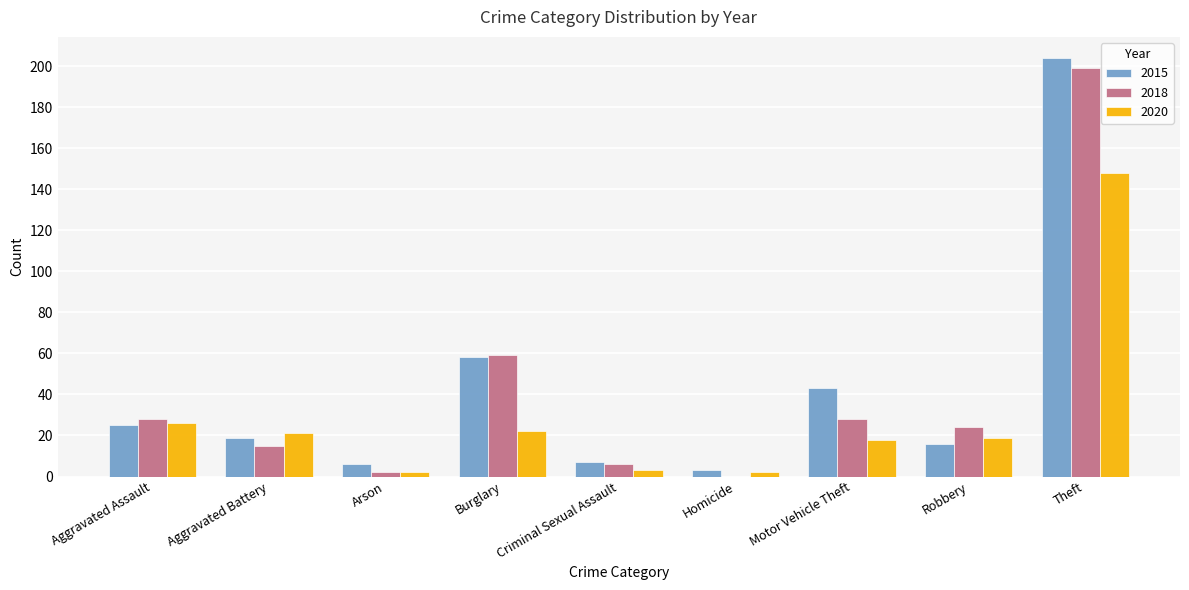

Reading left to right, what are all the values shown in this chart?

2015: 25	19	6	58	7	3	43	16	204
2018: 28	15	2	59	6	0	28	24	199
2020: 26	21	2	22	3	2	18	19	148